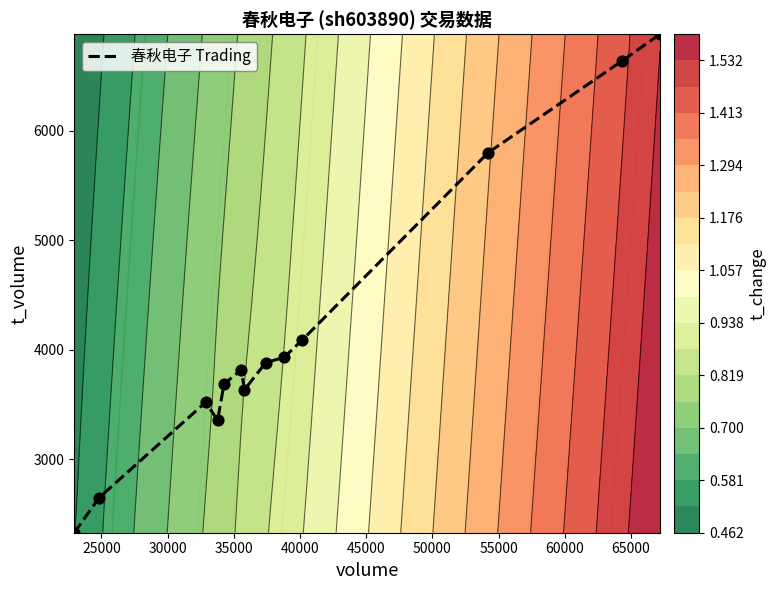

What is the maximum value for 春秋电子 Trading?

6880